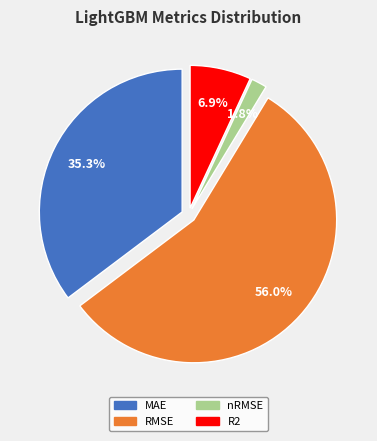

To the nearest percent, what is the difference between the largest and smallest slice percentages?

54%